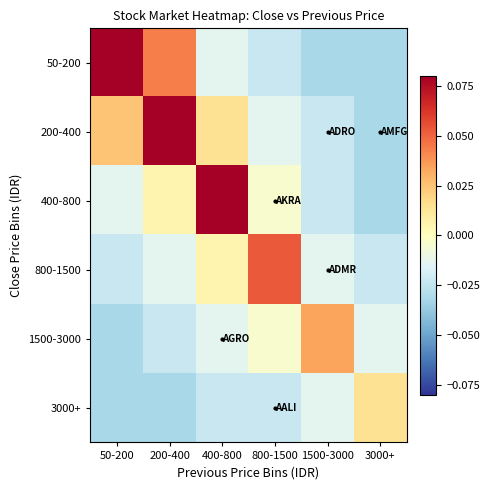

What is the total value across all series at 3000+?

-0.1